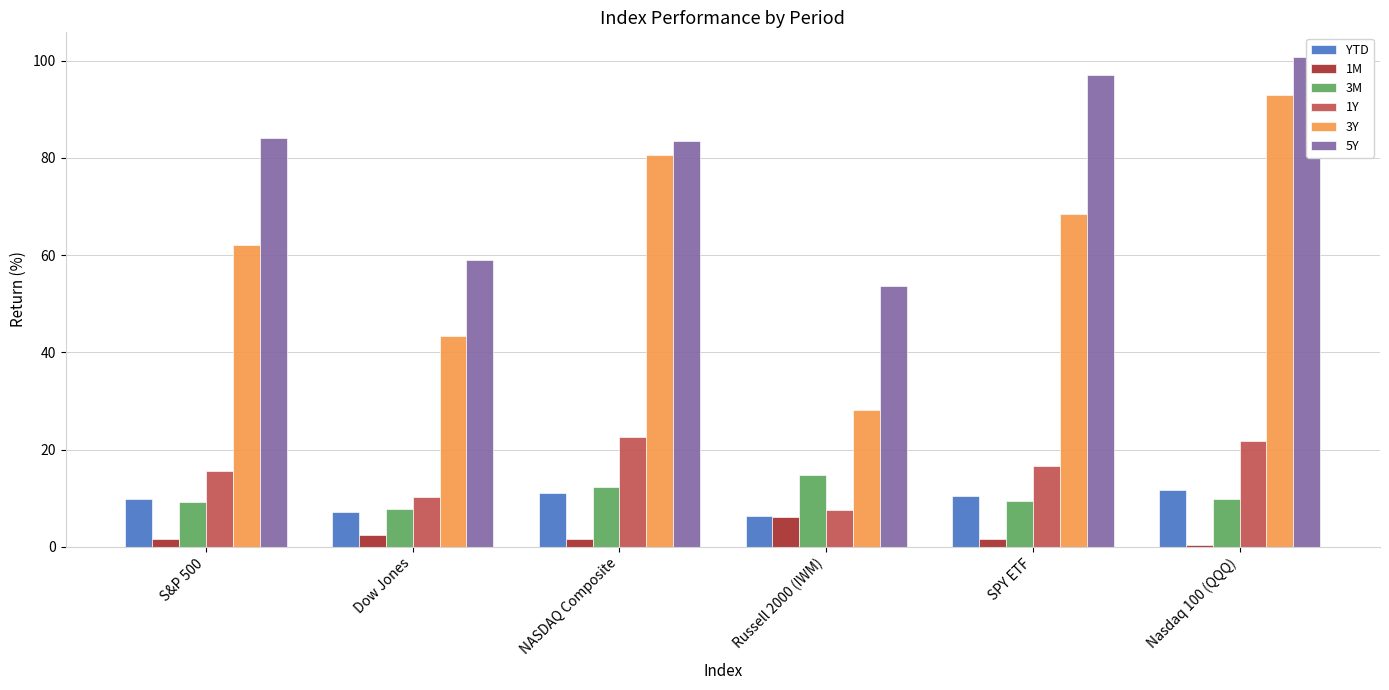

Count the number of categories in the chart.

6